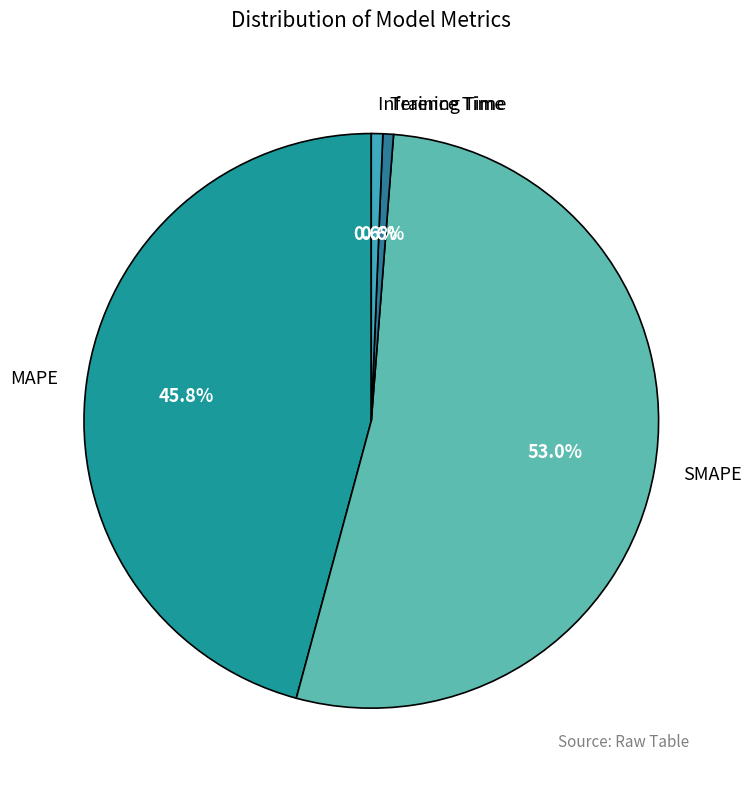

How many slices are in this pie chart?

4